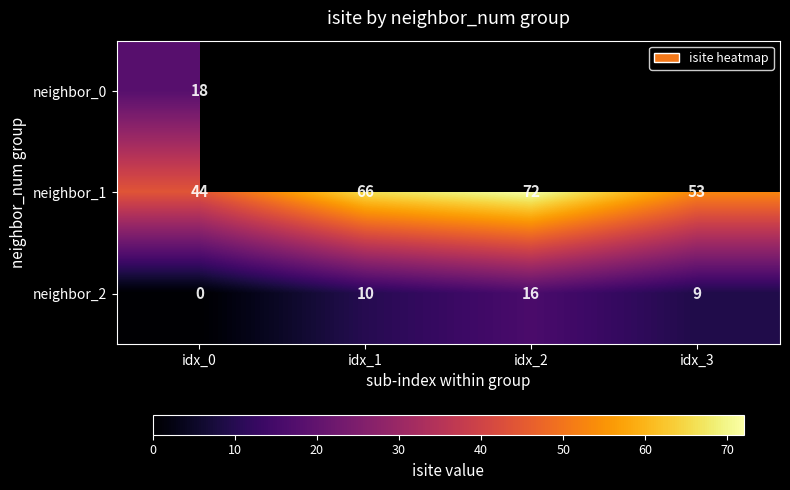

List the labels in order of neighbor_1 value, smallest first.

idx_0, idx_3, idx_1, idx_2